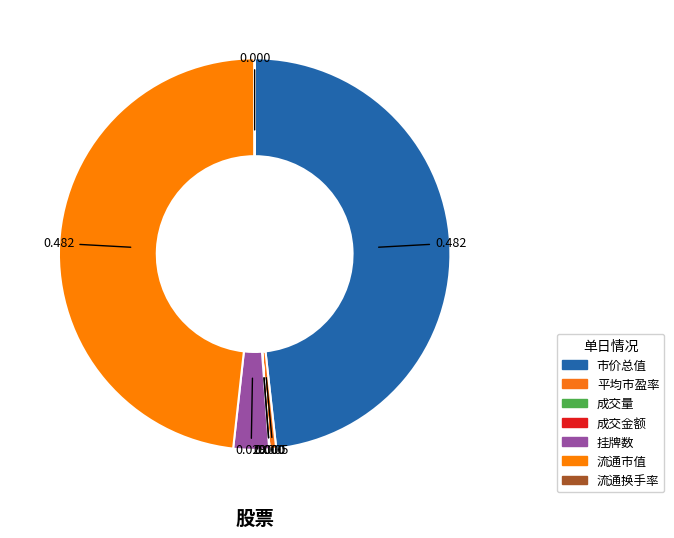

How many segments does this pie chart have?

7